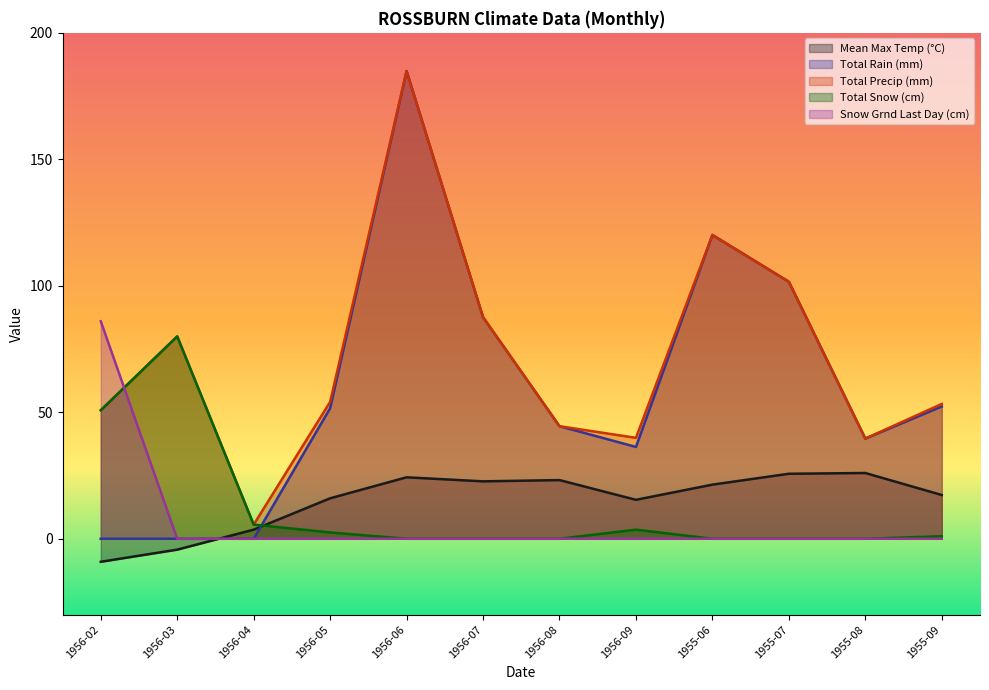

Reading right to left, list all the values displayed in this chart.

Mean Max Temp (°C): 17.3	26.0	25.7	21.4	15.4	23.2	22.7	24.3	16.0	3.6	-4.3	-9.1
Total Rain (mm): 52.3	39.6	101.6	120.1	36.3	44.5	87.6	184.9	51.6	0.0	0.0	0.0
Total Precip (mm): 53.3	39.6	101.6	120.1	39.9	44.5	87.6	184.9	54.1	5.6	80.0	50.8
Total Snow (cm): 1.0	0.0	0.0	0.0	3.6	0.0	0.0	0.0	2.5	5.6	80.0	50.8
Snow Grnd Last Day (cm): 0.0	0.0	0.0	0.0	0.0	0.0	0.0	0.0	0.0	0.0	0.0	86.0